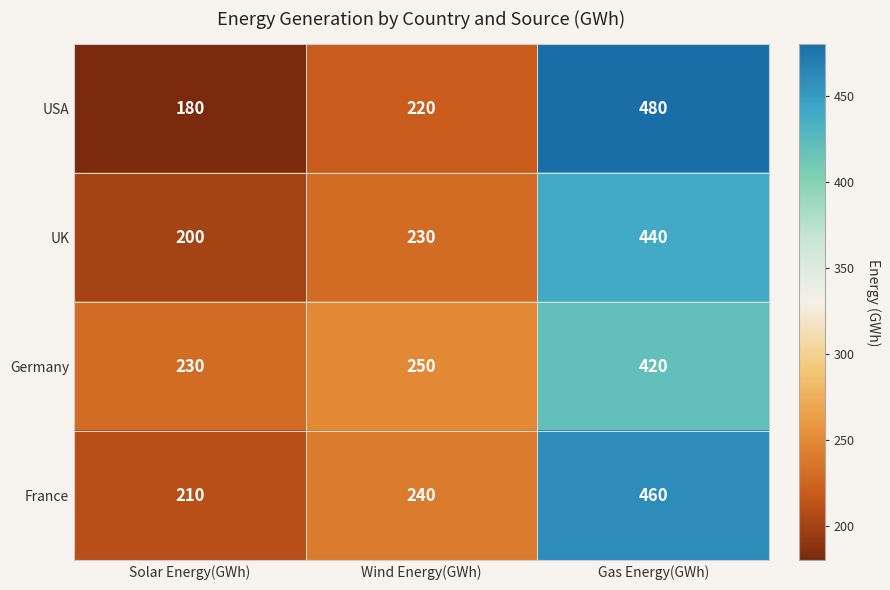

Which label corresponds to the smallest value in the chart?

Solar Energy(GWh)